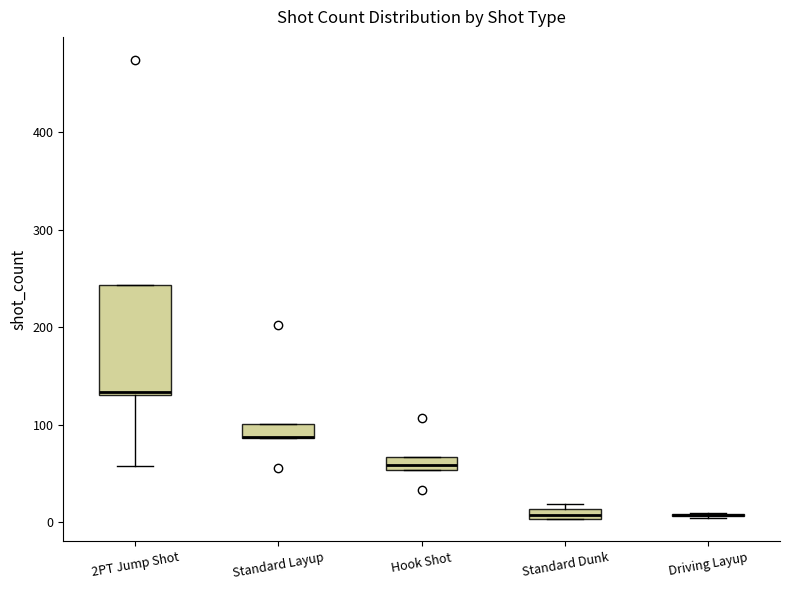

Where is the upper edge of the box for Standard Layup on the y-axis? The values are not printed on the chart, so give them approximately, as read against the axis.

100